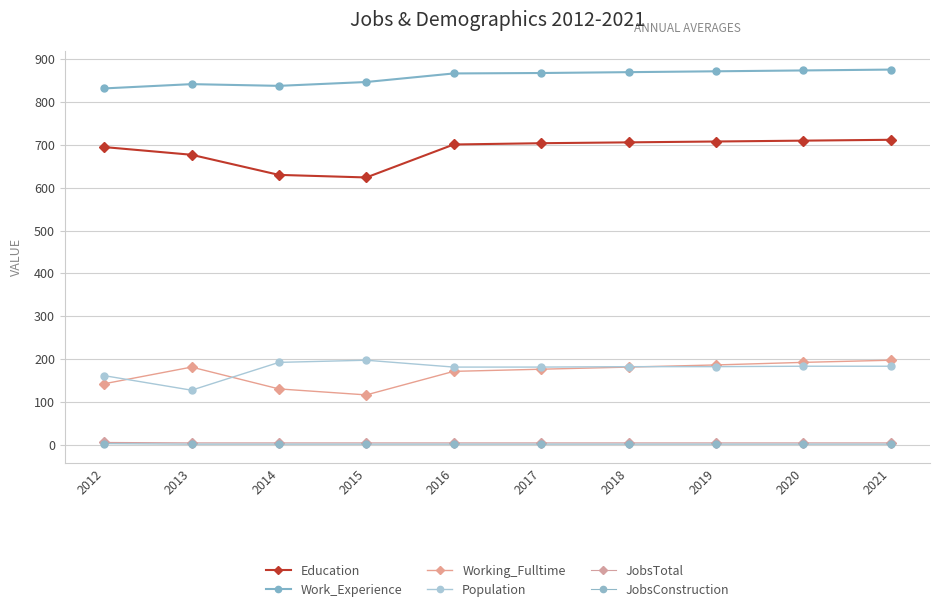

True or false: Population and Work_Experience intersect in this chart.

False